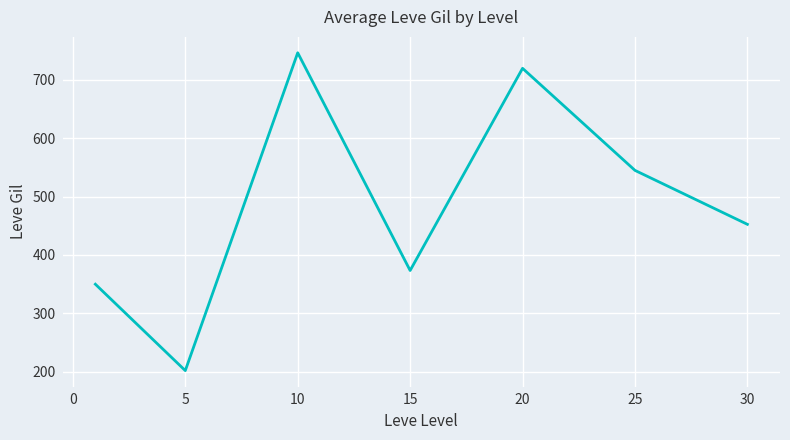

How many values exceed 452?

4